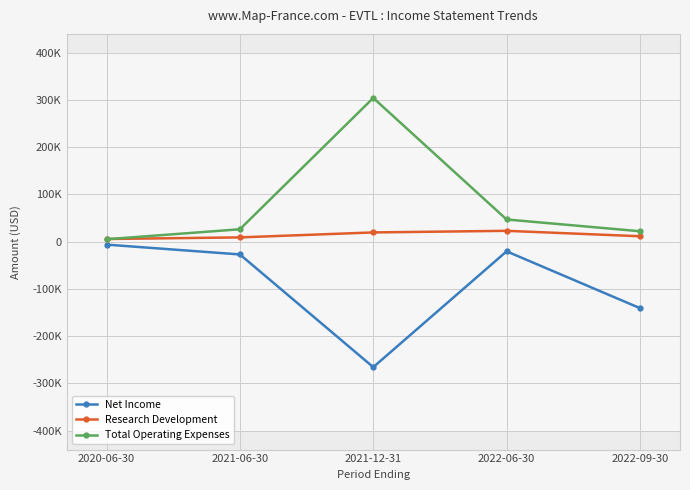

What is the greatest value displayed?

304400